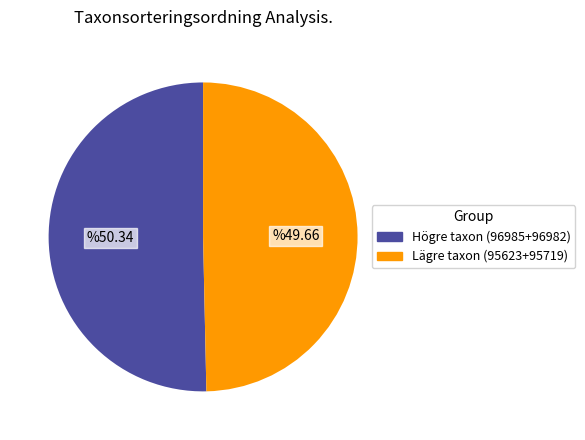

Is there a majority slice in this chart?

Yes